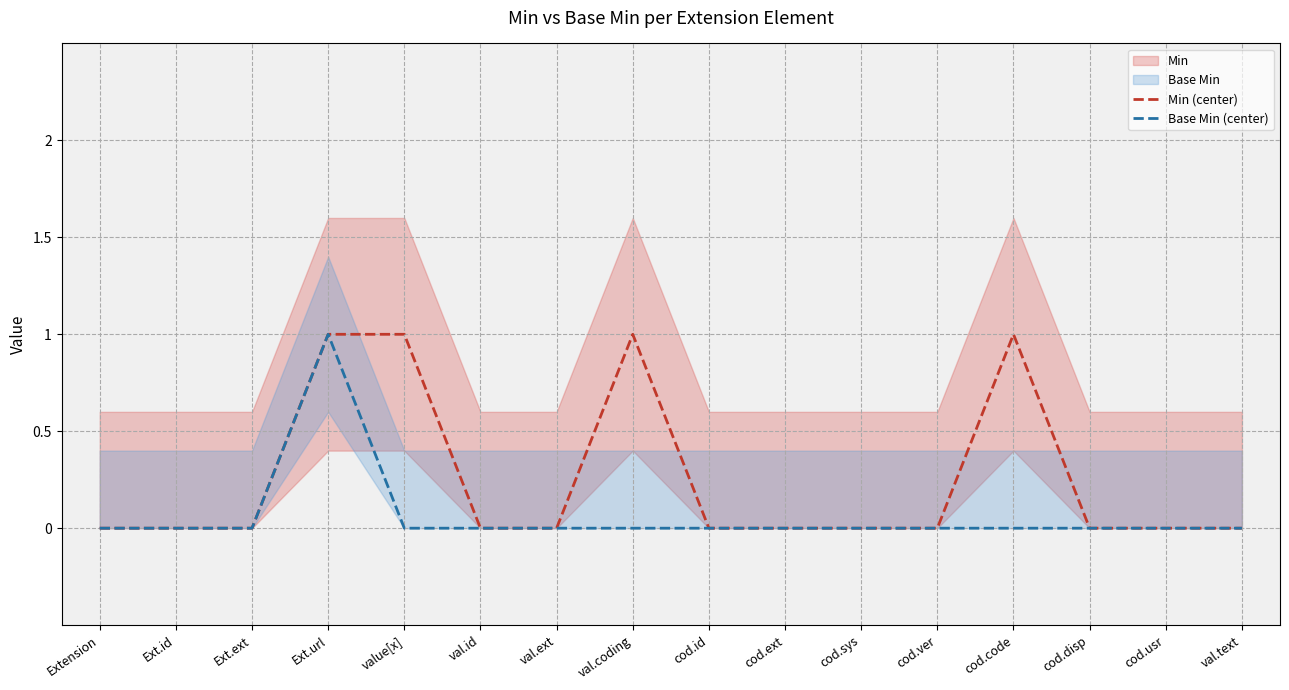

At cod.code, list the series in order from smallest to largest.

Base Min (center), Min (center)